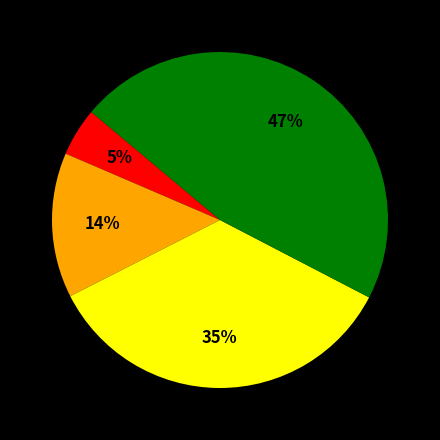

To the nearest percent, what is the difference between the largest and smallest slice percentages?

42%